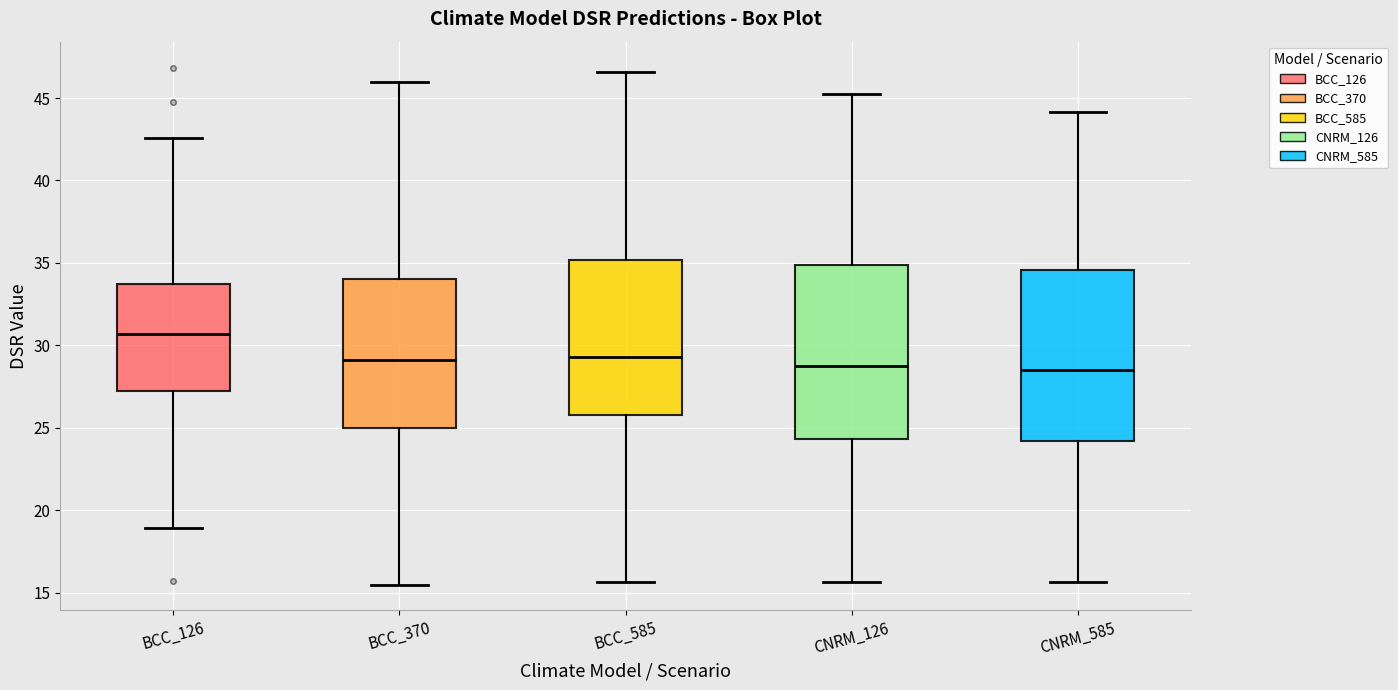

Reading left to right, transcribe this box plot: for each box, give where its median line is, the range the box spans, and where its two whiskers end, as read against the y-axis. The values are not printed on the chart, so give them approximately, as read against the axis.

BCC_126: median 30.5, box 27.0 to 33.5, whiskers 19.0 to 42.5
BCC_370: median 29.0, box 25.0 to 34.0, whiskers 15.5 to 46.0
BCC_585: median 29.5, box 26.0 to 35.0, whiskers 15.5 to 46.5
CNRM_126: median 28.5, box 24.5 to 35.0, whiskers 15.5 to 45.0
CNRM_585: median 28.5, box 24.0 to 34.5, whiskers 15.5 to 44.0